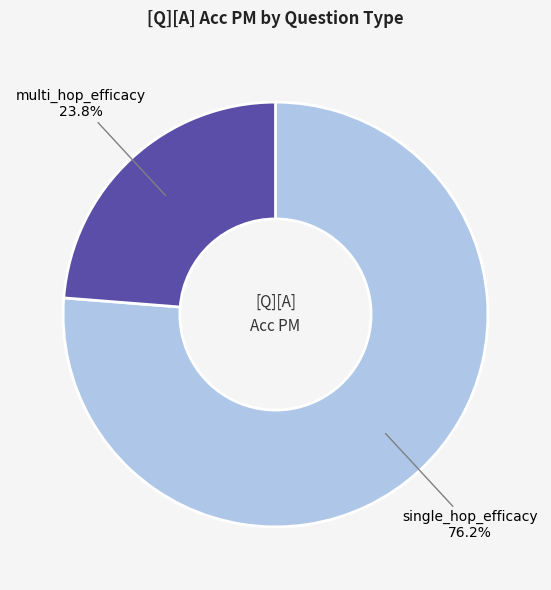

Between single_hop_efficacy and multi_hop_efficacy, which is larger?

single_hop_efficacy